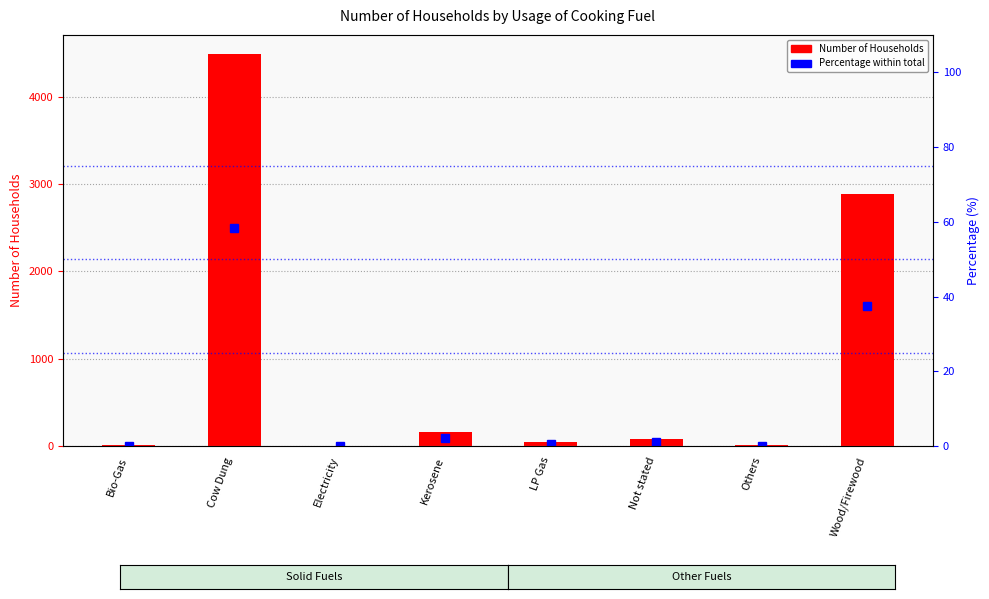

Reading left to right, transcribe all the data shown in this chart.

Number of Households: Bio-Gas=11.0	Cow Dung=4482.0	Electricity=7.0	Kerosene=167.0	LP Gas=45.0	Not stated=83.0	Others=11.0	Wood/Firewood=2887.0
Percentage within total: Bio-Gas=0.1	Cow Dung=58.3	Electricity=0.1	Kerosene=2.2	LP Gas=0.6	Not stated=1.1	Others=0.1	Wood/Firewood=37.5